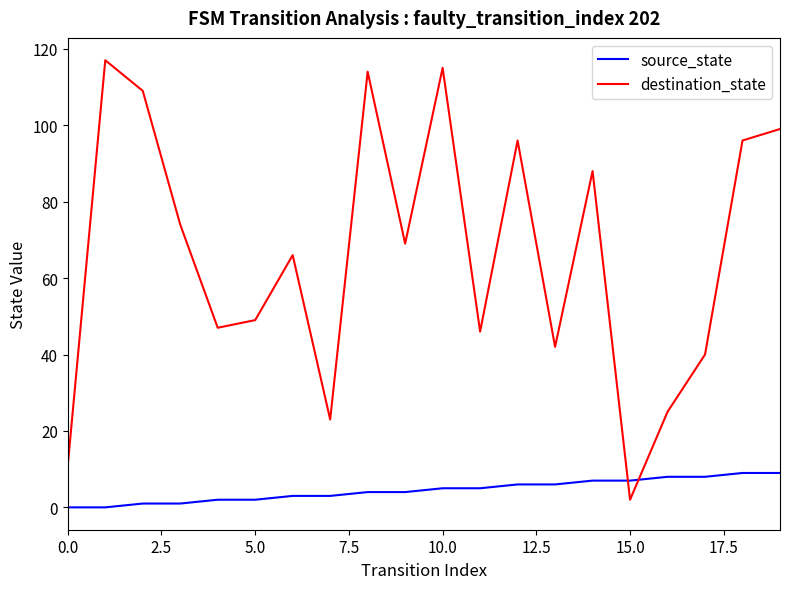

Which series ends up on top after the final intersection of destination_state and source_state?

destination_state